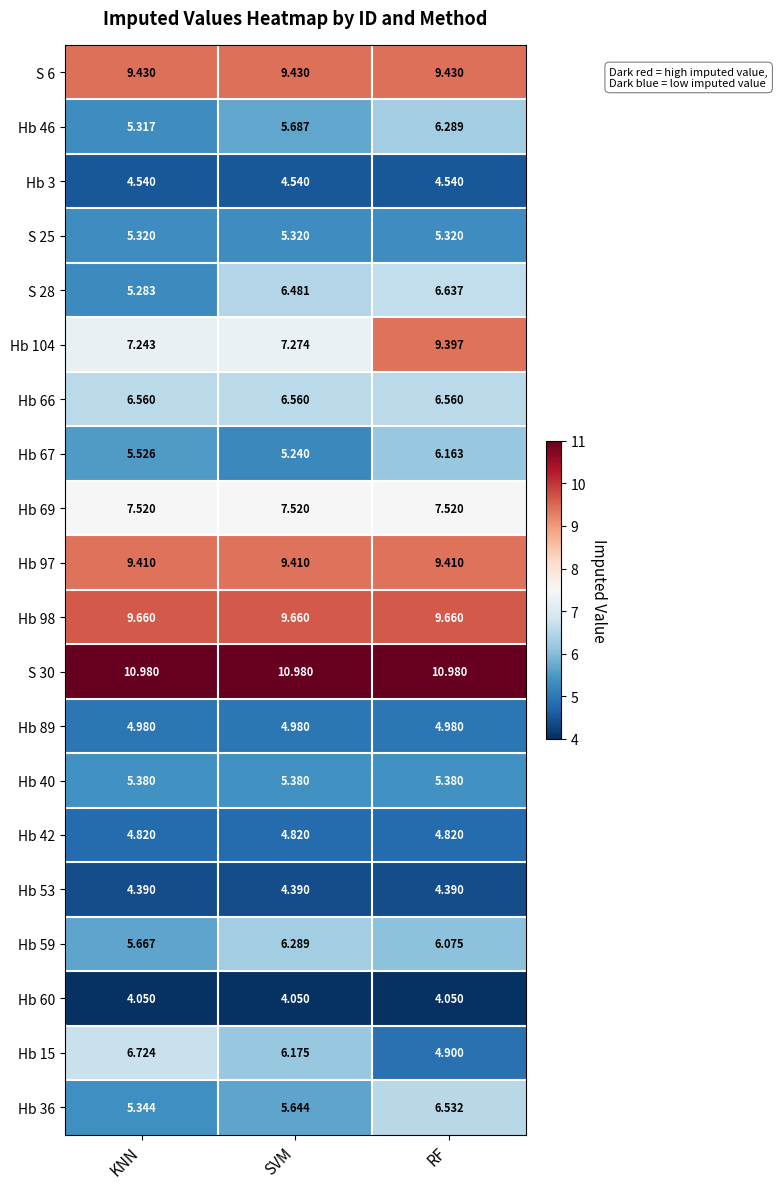

Rank the categories by Hb 59 value from lowest to highest.

KNN, RF, SVM